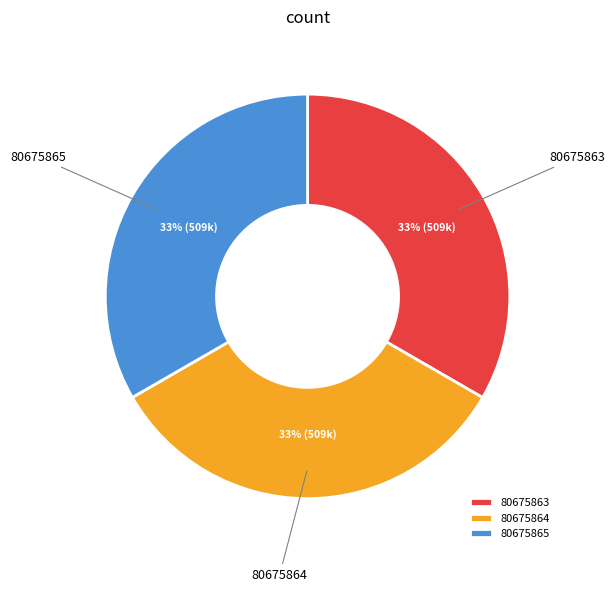

True or false: 80675865 accounts for 22% of the total.

False